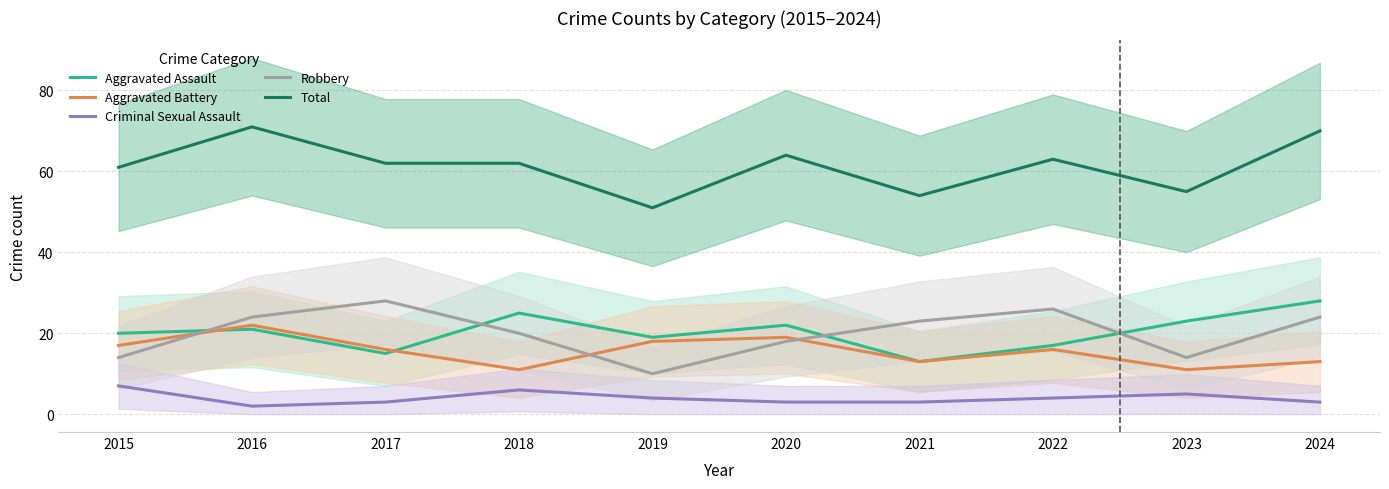

Is this an area chart (filled region under the line)?

No